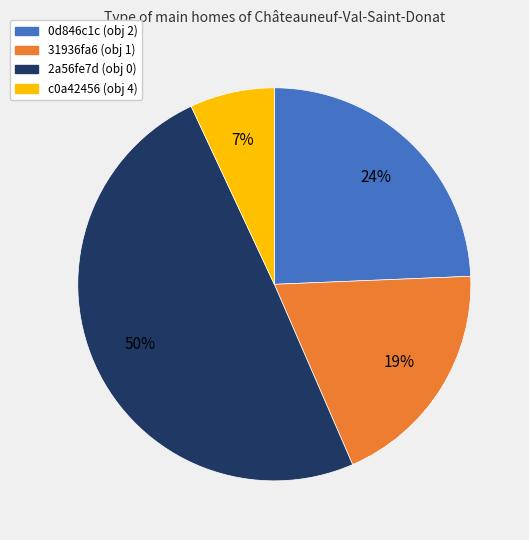

Which slice is the largest?

2a56fe7d (obj 0)